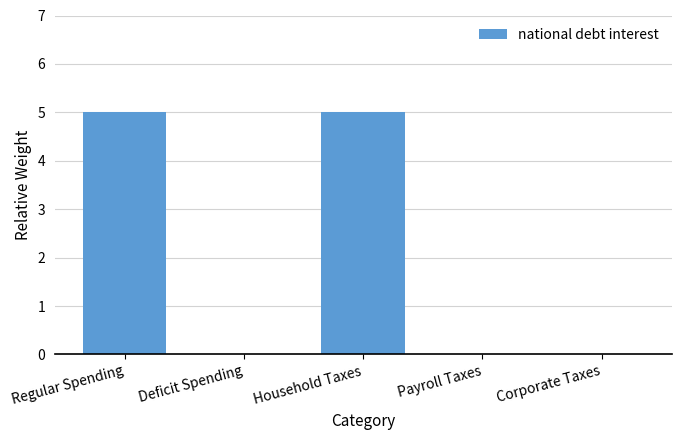

How many values are between 0 and 5?

5